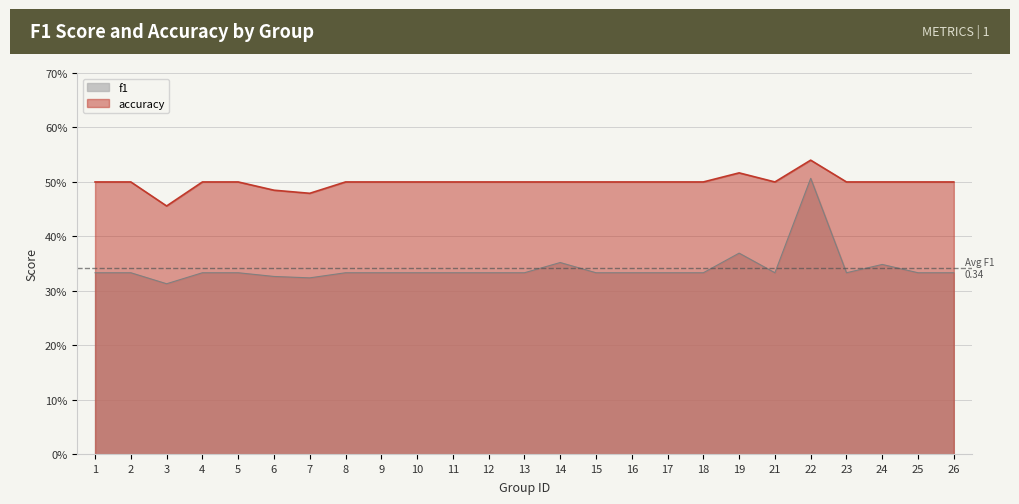

Rank the series by their average value, from highest to lowest.

accuracy, f1